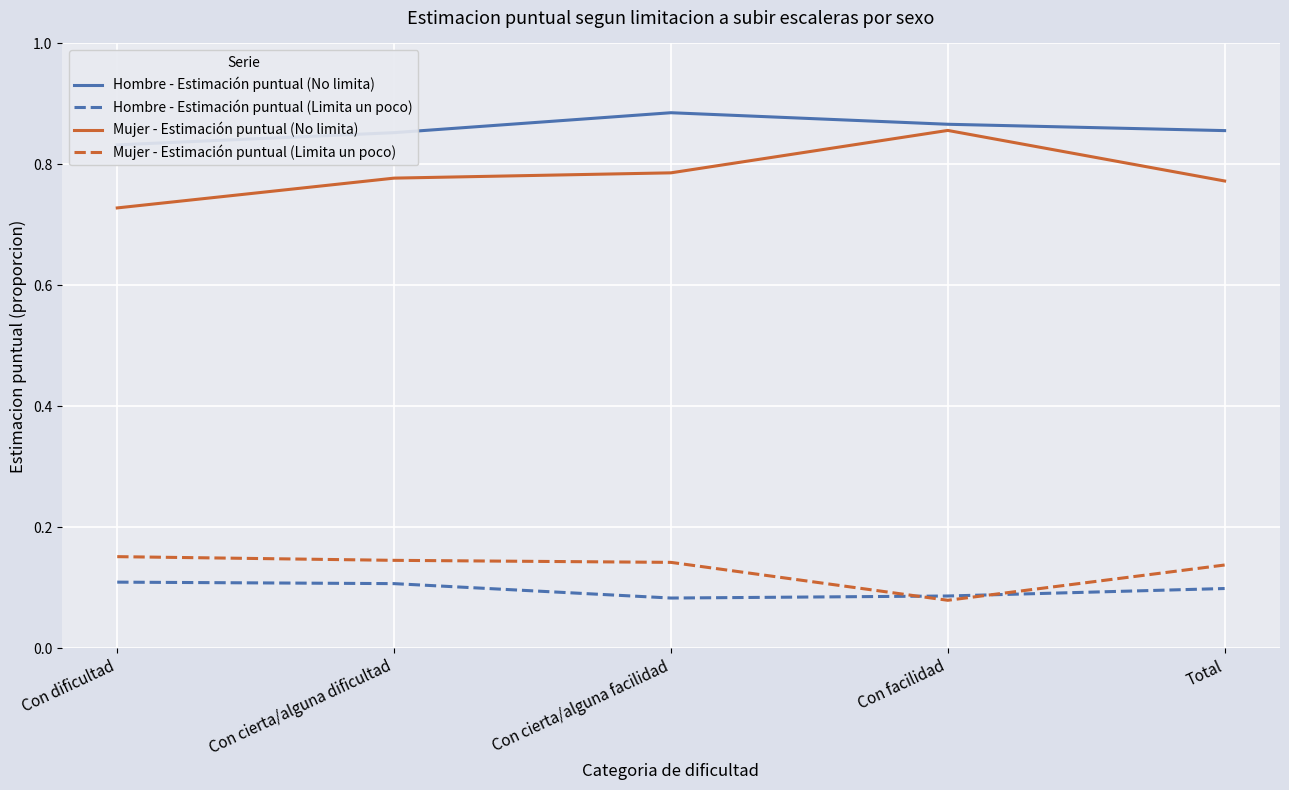

List the series in order of their peak value, highest first.

Hombre - Estimación puntual (No limita), Mujer - Estimación puntual (No limita), Mujer - Estimación puntual (Limita un poco), Hombre - Estimación puntual (Limita un poco)